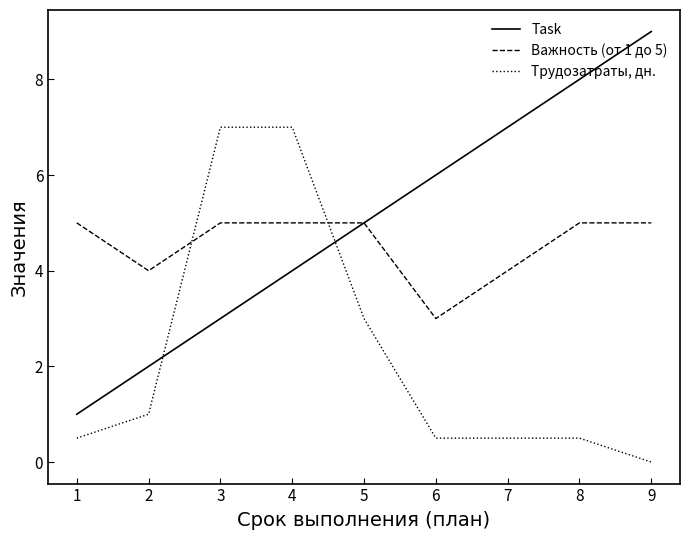

How many categories are shown in the chart?

9